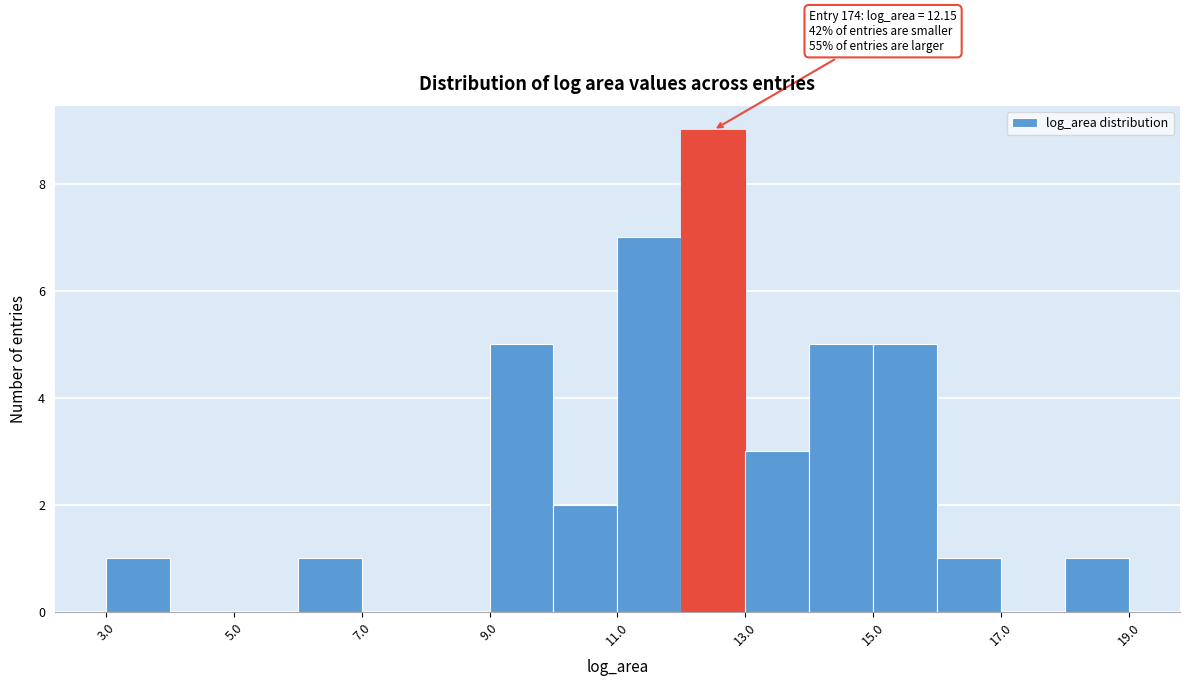

Which range on the x-axis has the tallest bar?

12 to 13